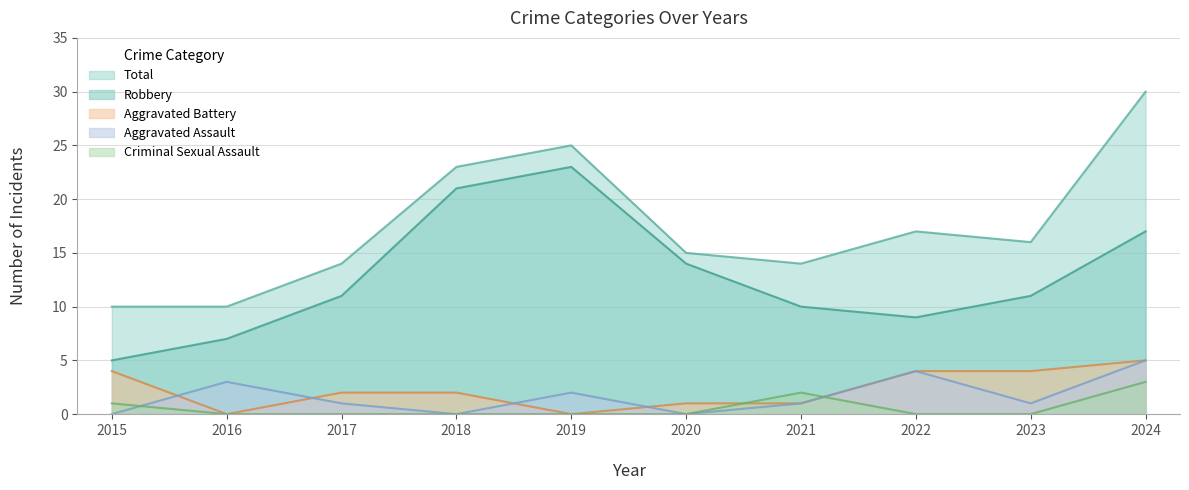

Where is the first local minimum for Aggravated Battery?

2016